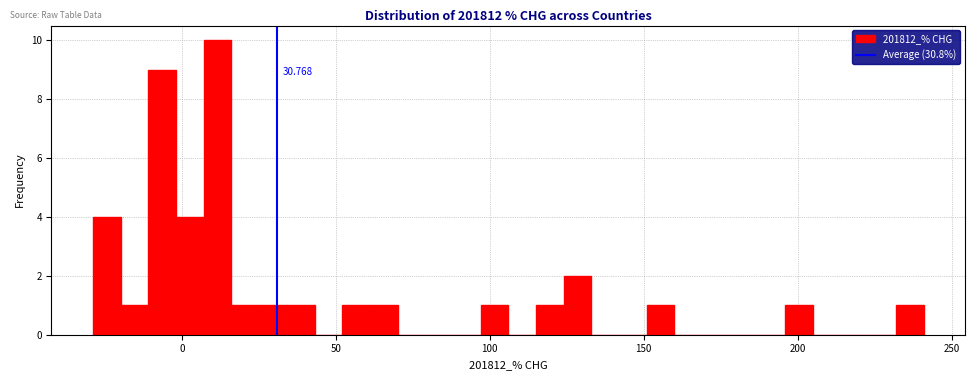

Around what value on the x-axis is the tallest bar? Give the approximate position of its centre, as read against the axis.

10